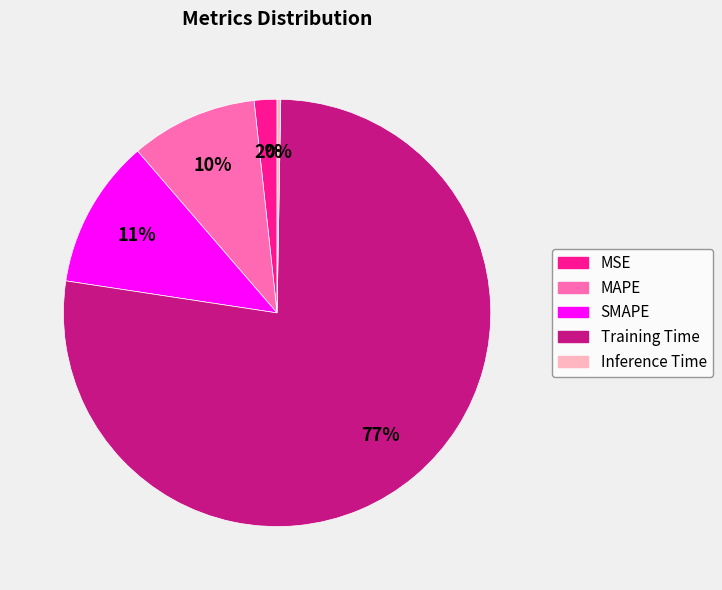

Is the sum of MSE and SMAPE greater than half?

No